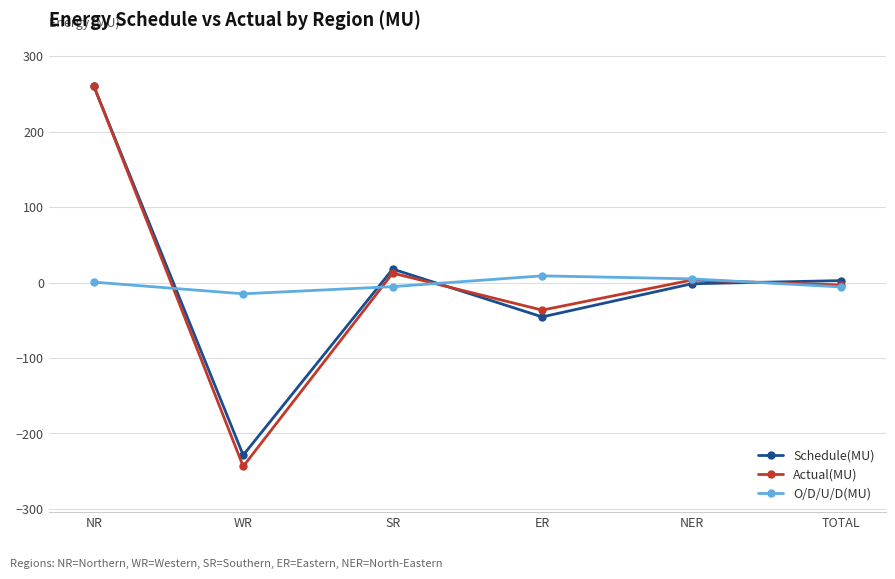

Which label corresponds to the largest value in the chart?

NR